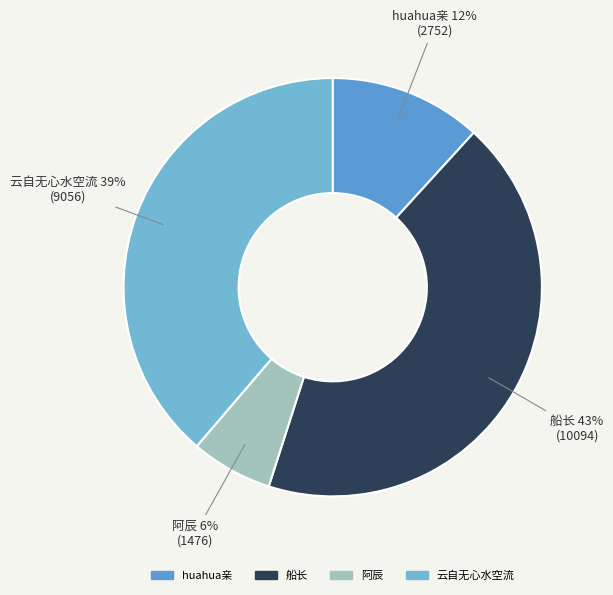

True or false: 阿辰 accounts for 6% of the total.

True